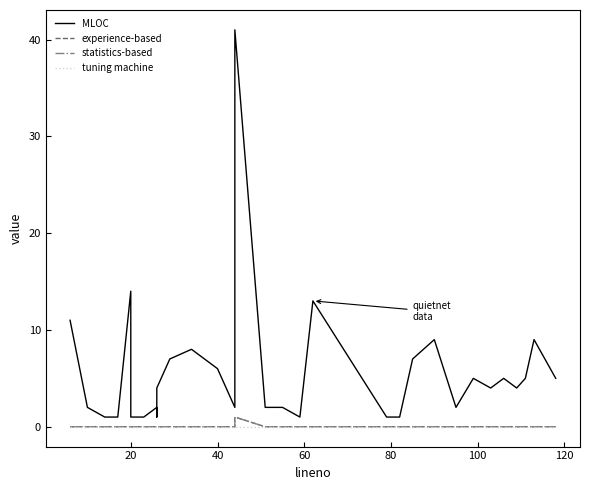

True or false: tuning machine and statistics-based cross at least once.

False